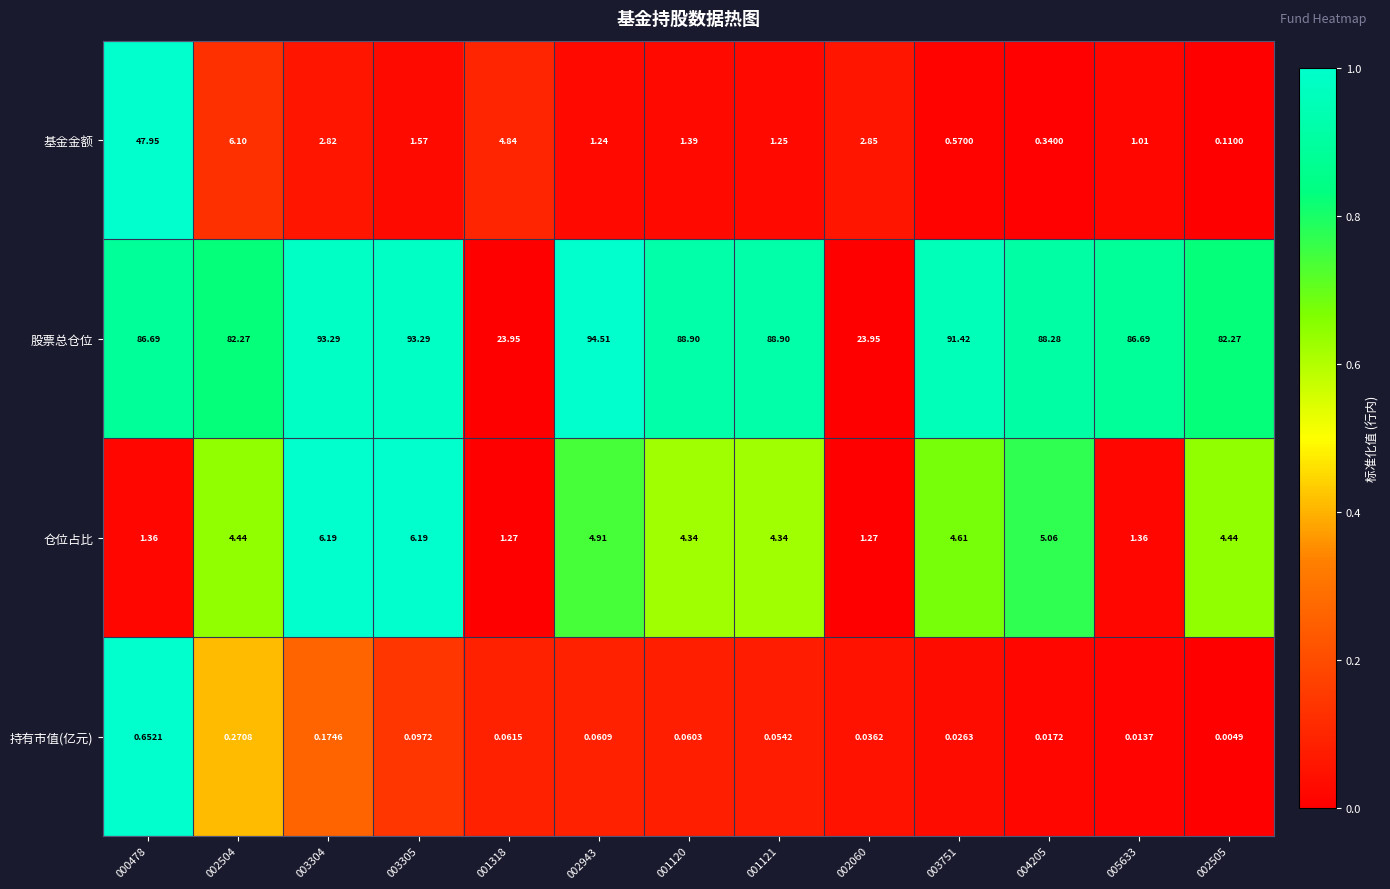

Rank the series by their maximum value, from highest to lowest.

股票总仓位, 基金金额, 仓位占比, 持有市值(亿元)